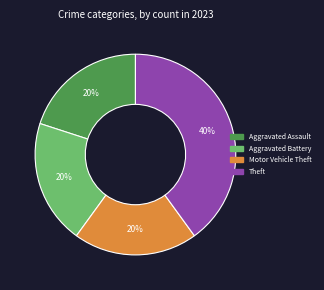

Does any single category account for the majority?

No